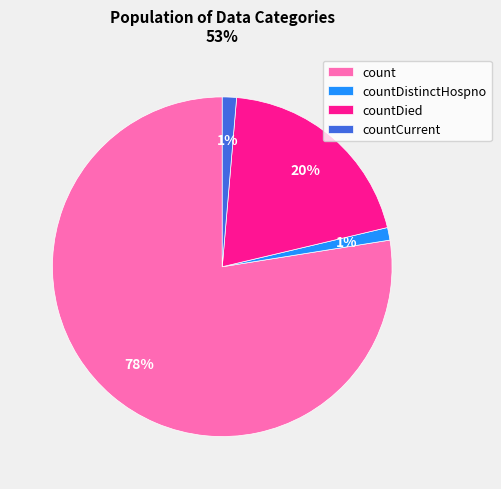

Do count and countDistinctHospno together represent more than half of the pie?

Yes